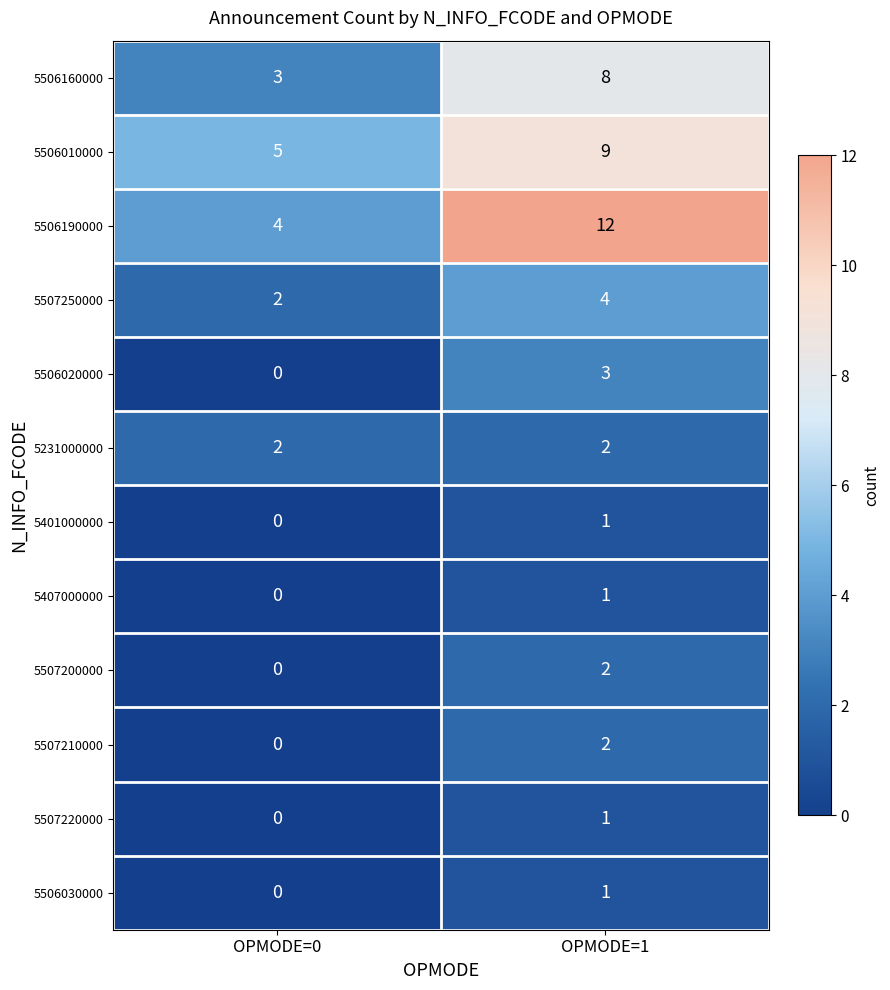

At which label is 5506020000 closest to 1?

OPMODE=0